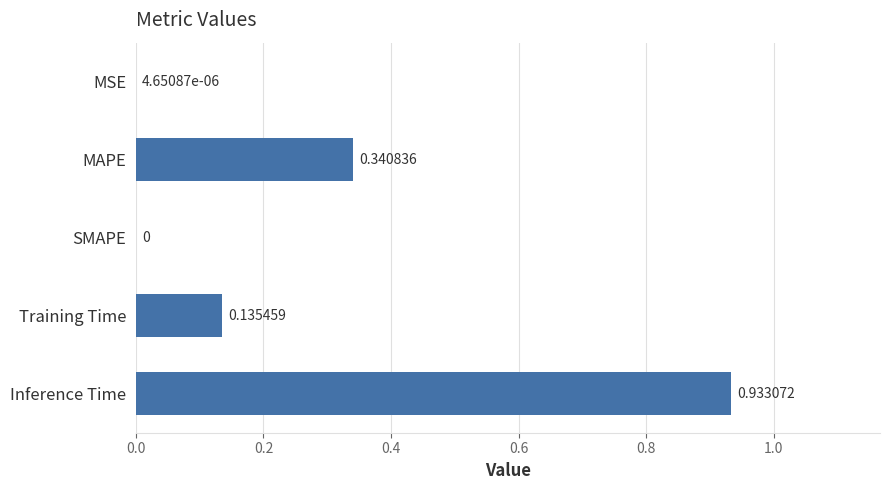

What is the sum of all values?

1.4